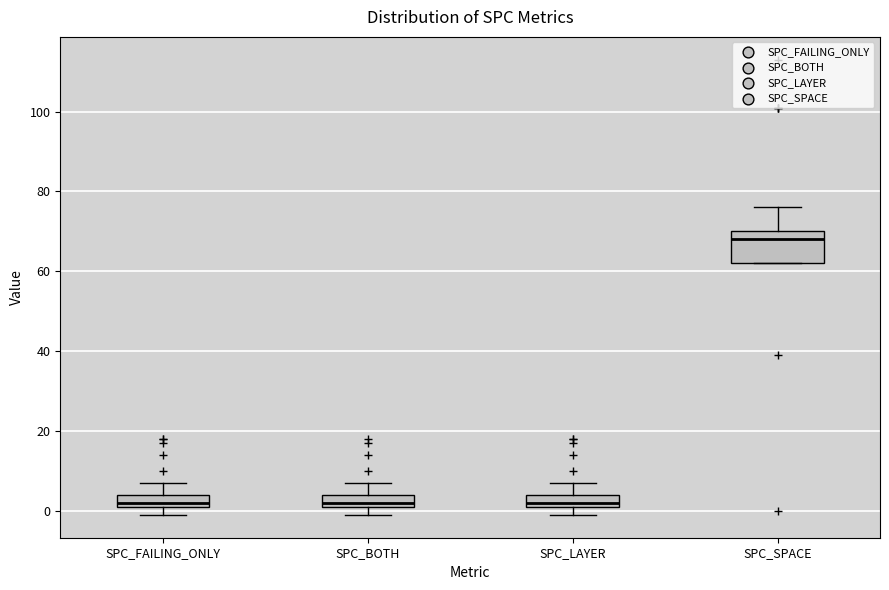

Reading left to right, transcribe this box plot: for each box, give where its median line is, the range the box spans, and where its two whiskers end, as read against the y-axis. The values are not printed on the chart, so give them approximately, as read against the axis.

SPC_FAILING_ONLY: median 2 (just above the box's lower edge), box 2 to 4, whiskers 0 to 8
SPC_BOTH: median 2 (just above the box's lower edge), box 2 to 4, whiskers 0 to 8
SPC_LAYER: median 2 (just above the box's lower edge), box 2 to 4, whiskers 0 to 8
SPC_SPACE: median 68, box 62 to 70, whiskers 62 to 76